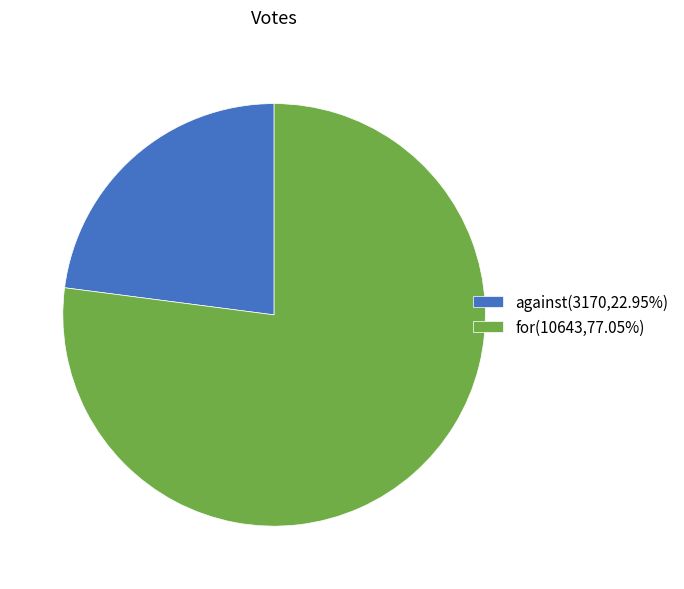

Which category has the smallest portion of the pie?

against